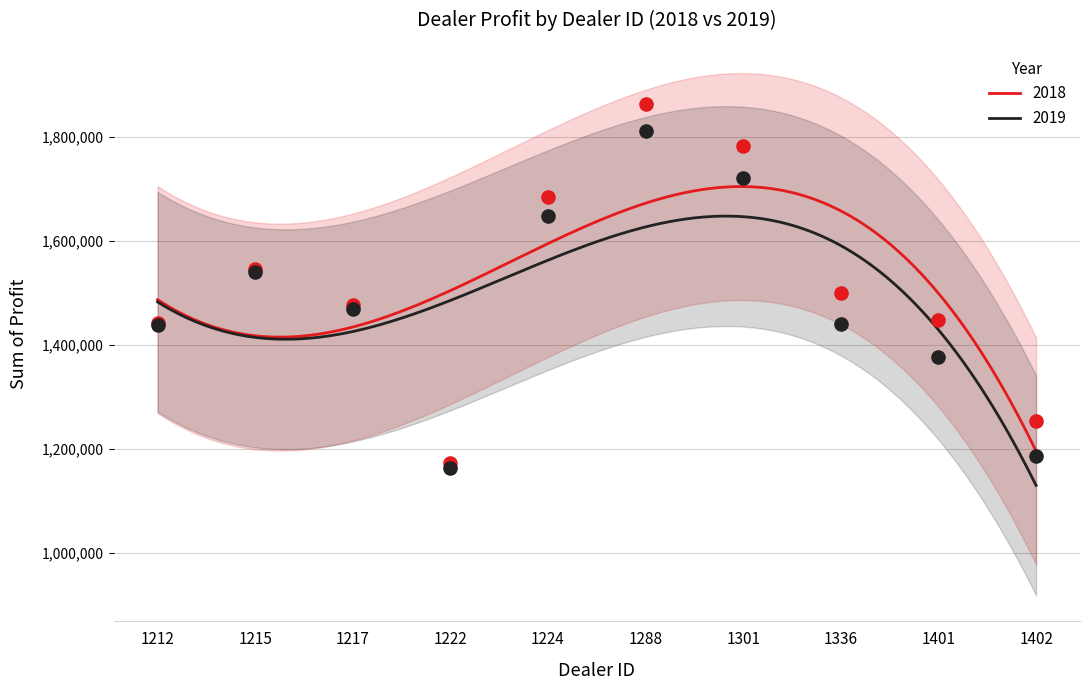

At which category is the sum across all series the highest?

1288